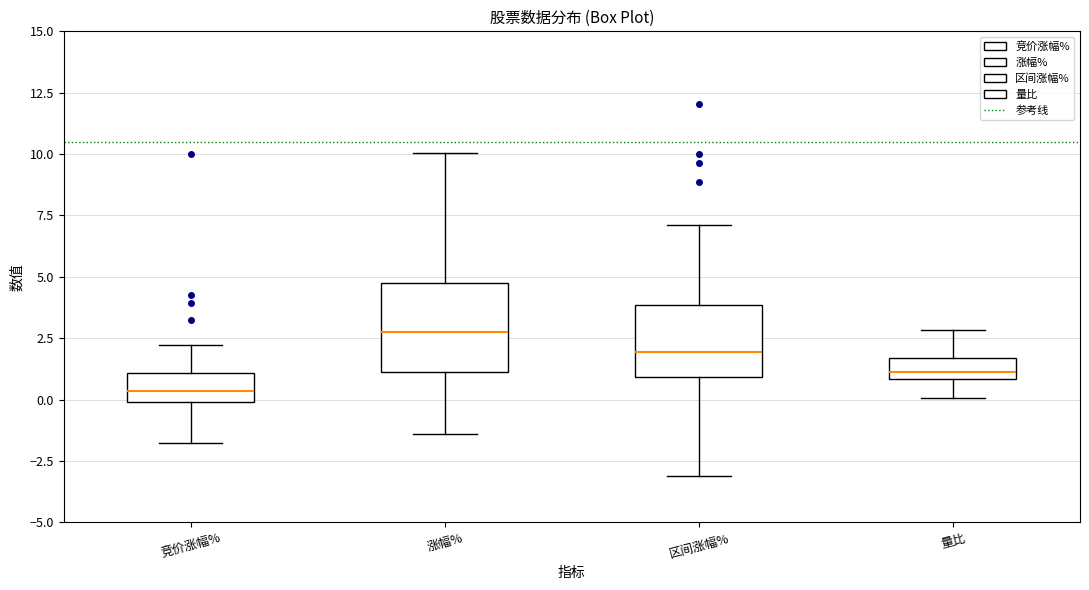

Reading left to right, transcribe this box plot: for each box, give where its median line is, the range the box spans, and where its two whiskers end, as read against the y-axis. The values are not printed on the chart, so give them approximately, as read against the axis.

竞价涨幅%: median 0.5, box 0.0 to 1.0, whiskers -2.0 to 2.0
涨幅%: median 3.0, box 1.0 to 4.5, whiskers -1.5 to 10.0
区间涨幅%: median 2.0, box 1.0 to 4.0, whiskers -3.0 to 7.0
量比: median 1.0 (just above the box's lower edge), box 1.0 to 1.5, whiskers 0.0 to 3.0